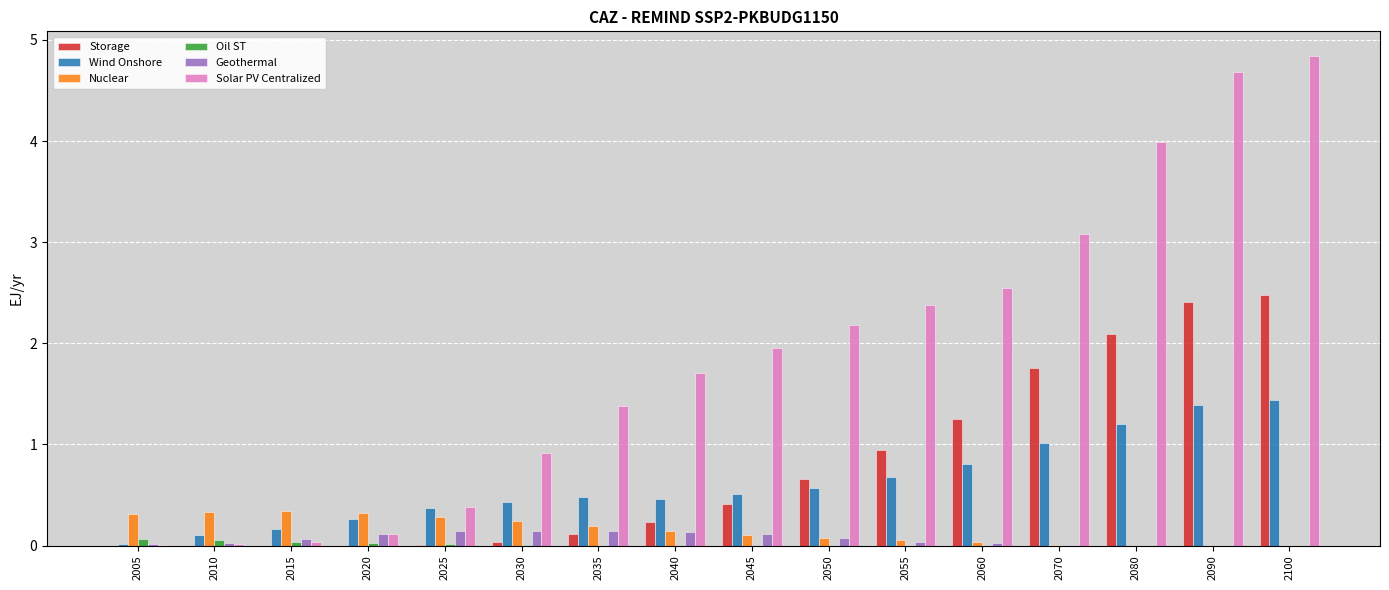

At which category is the sum across all series the highest?

2100